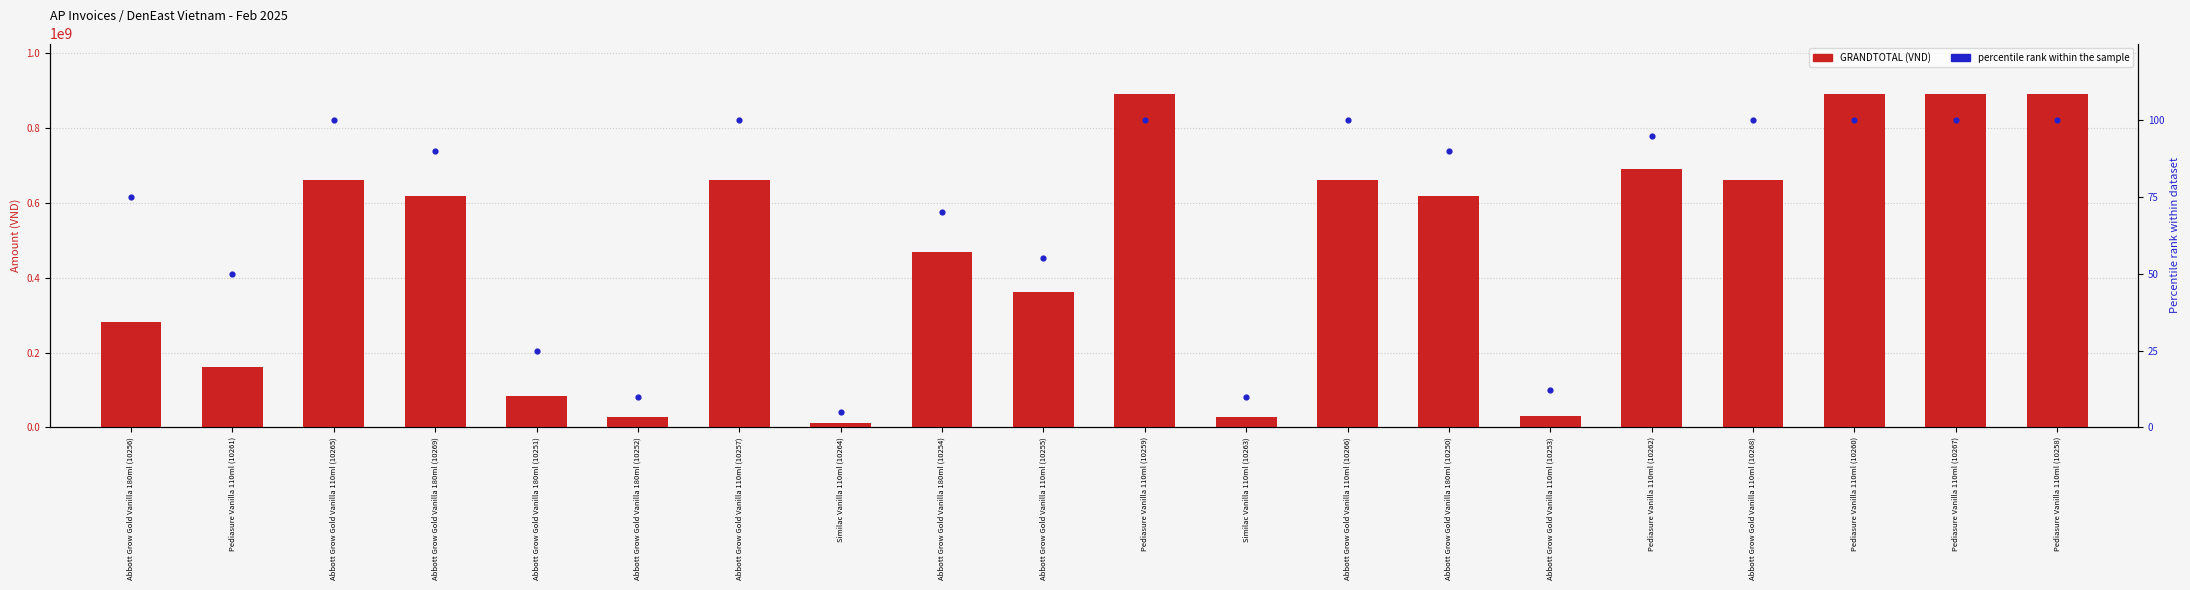

At how many categories does at least one series exceed 590578500?

11